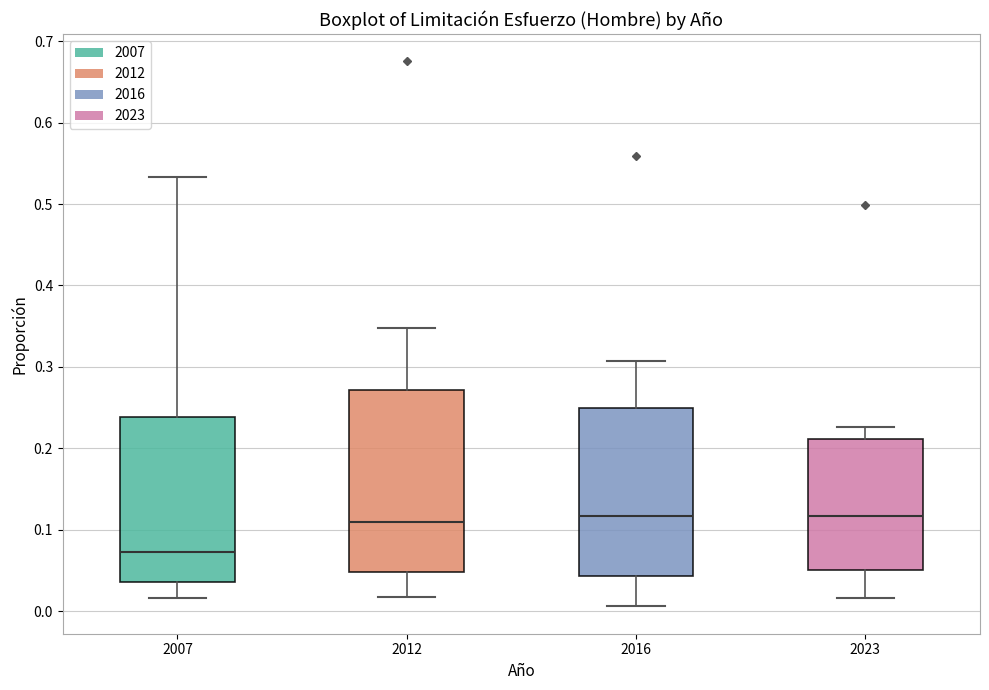

Reading left to right, transcribe this box plot: for each box, give where its median line is, the range the box spans, and where its two whiskers end, as read against the y-axis. The values are not printed on the chart, so give them approximately, as read against the axis.

2007: median 0.07, box 0.04 to 0.24, whiskers 0.02 to 0.53
2012: median 0.11, box 0.05 to 0.27, whiskers 0.02 to 0.35
2016: median 0.12, box 0.04 to 0.25, whiskers 0.01 to 0.31
2023: median 0.12, box 0.05 to 0.21, whiskers 0.02 to 0.23